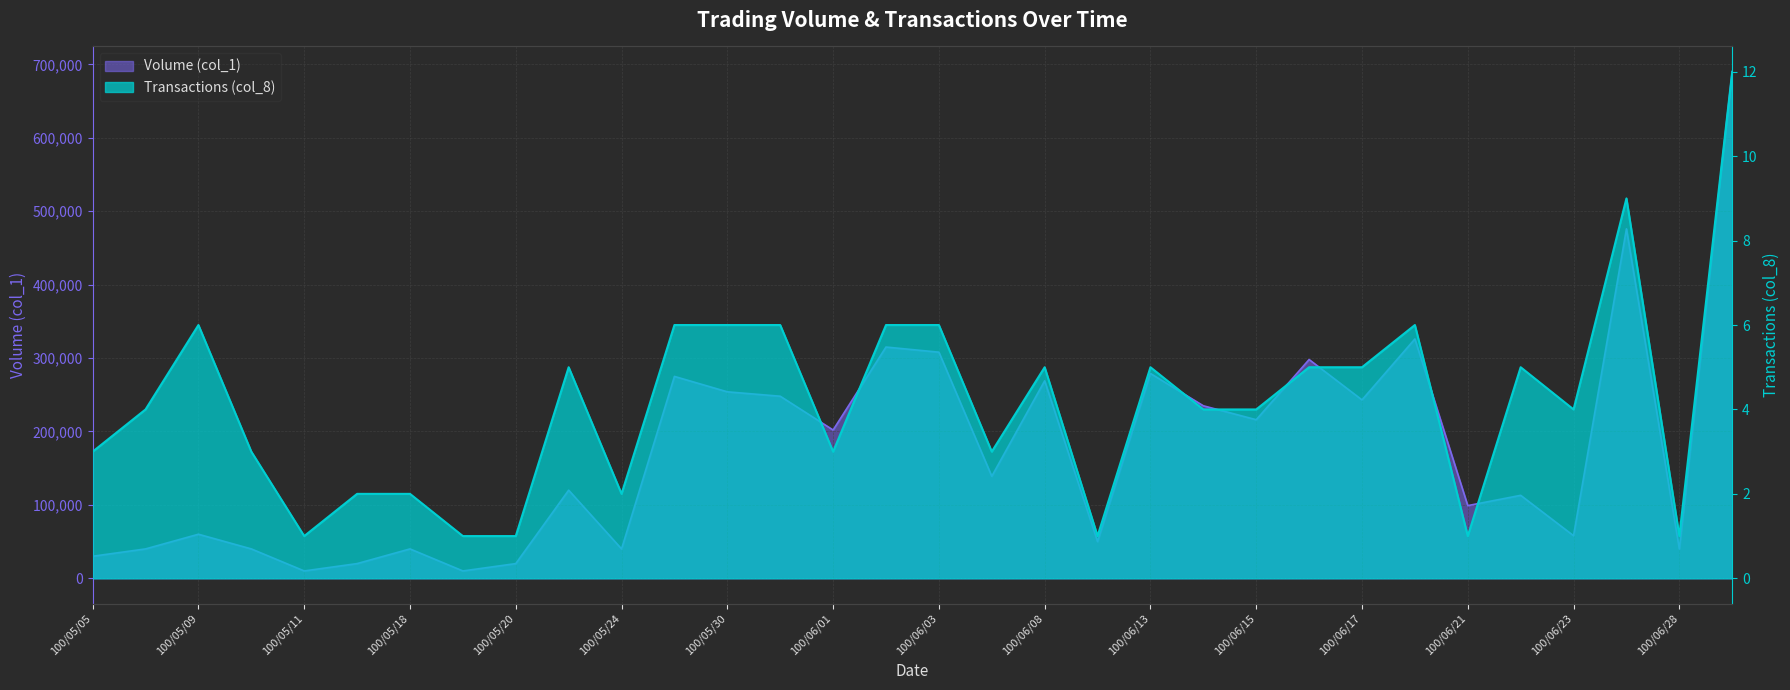

True or false: Volume (col_1) and Transactions (col_8) cross at least once.

False